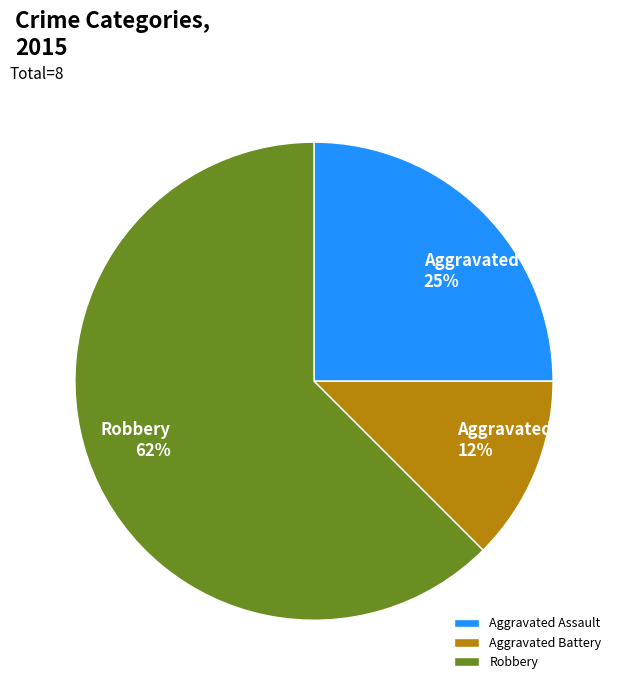

Count the number of slices in the pie.

3